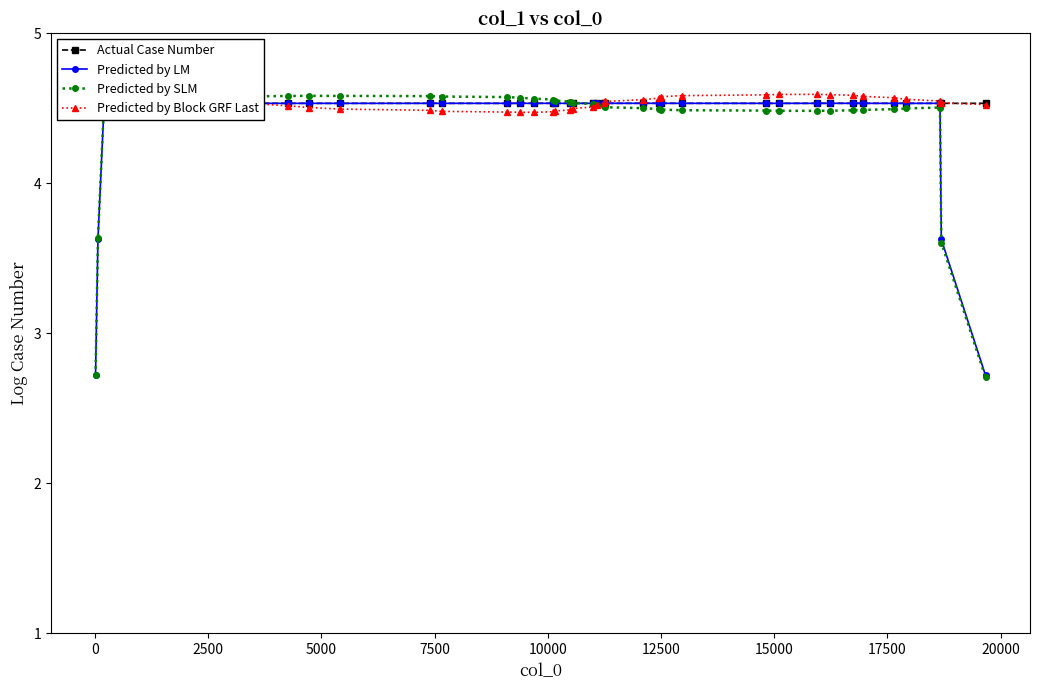

What is the sum of all Actual Case Number values?

181.3